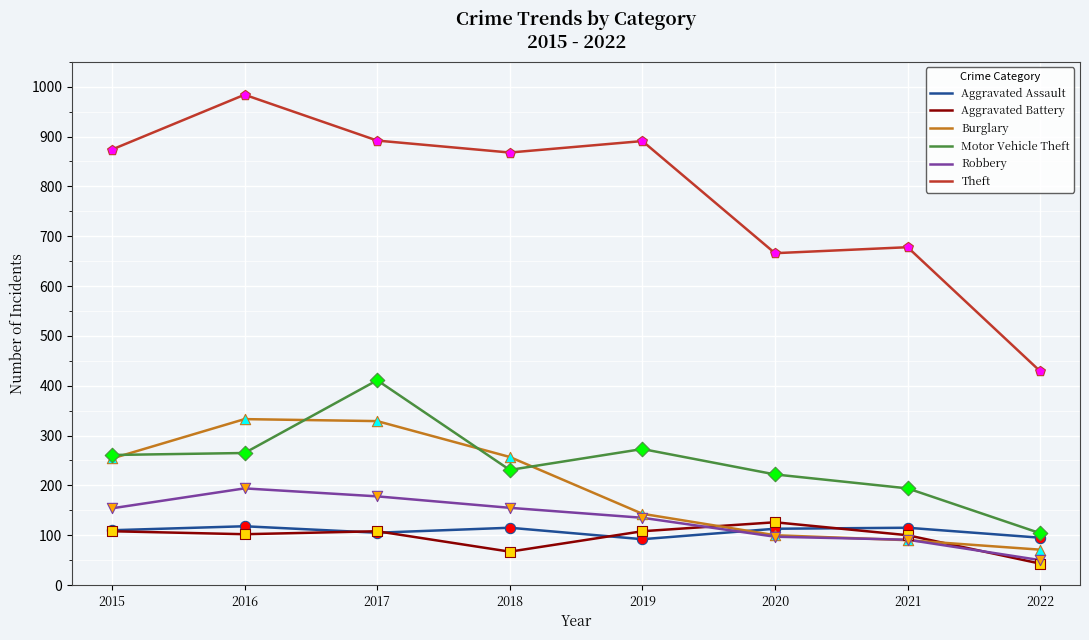

At how many categories does at least one series exceed 146?

8